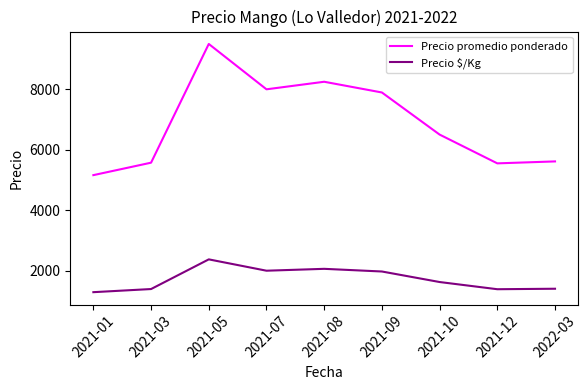

What is the spread (max minus min) of values at 2021-08?

6188.0